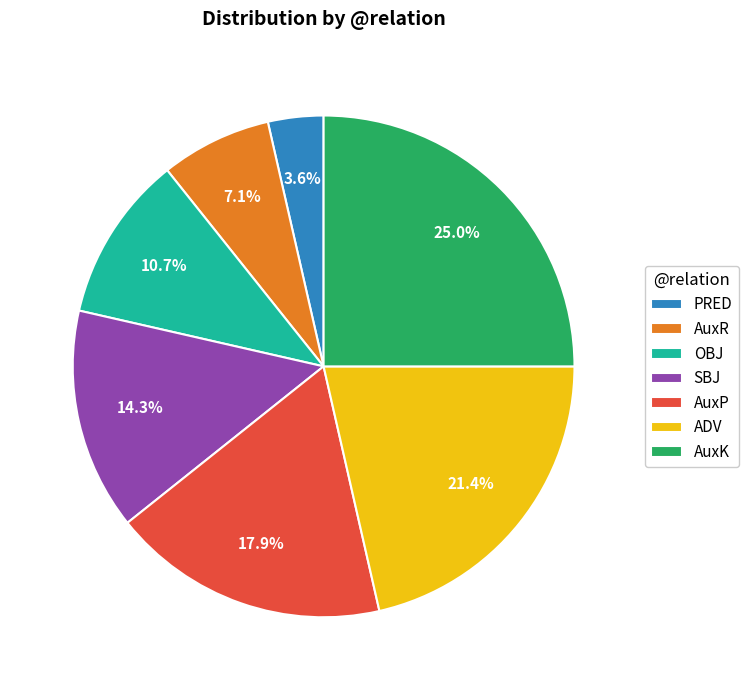

True or false: OBJ accounts for 25% of the total.

False